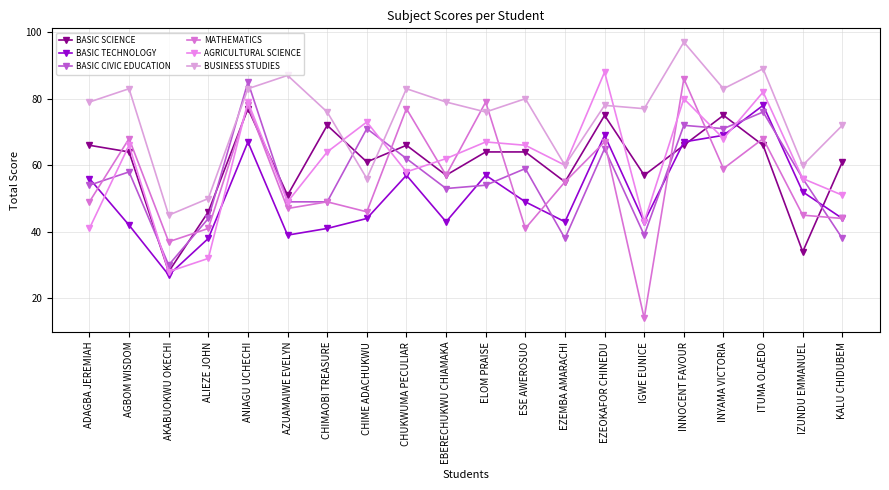

What is the sum of all MATHEMATICS values?

1107